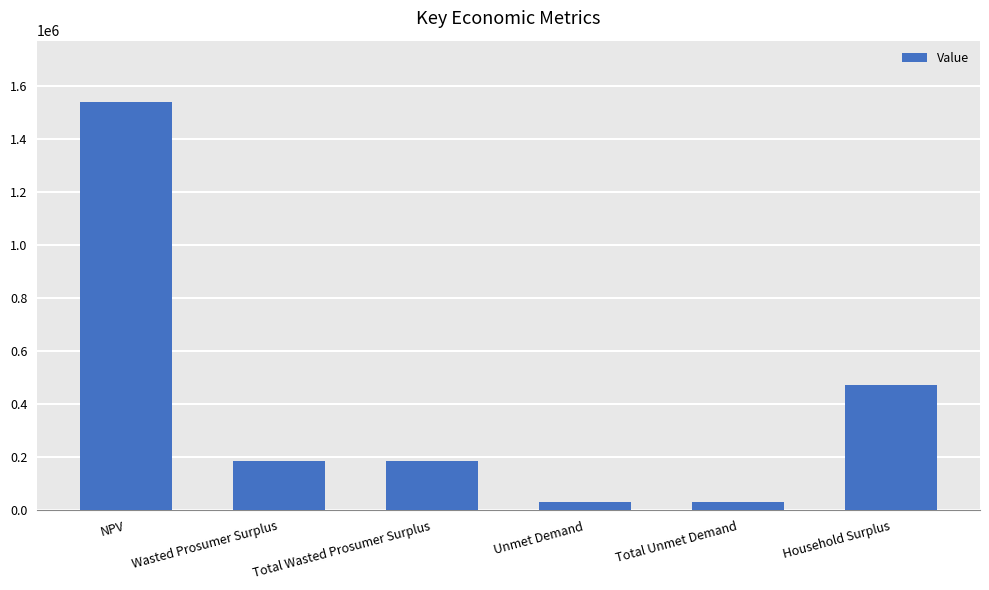

Where is the data nearest to the value 785270?

Household Surplus